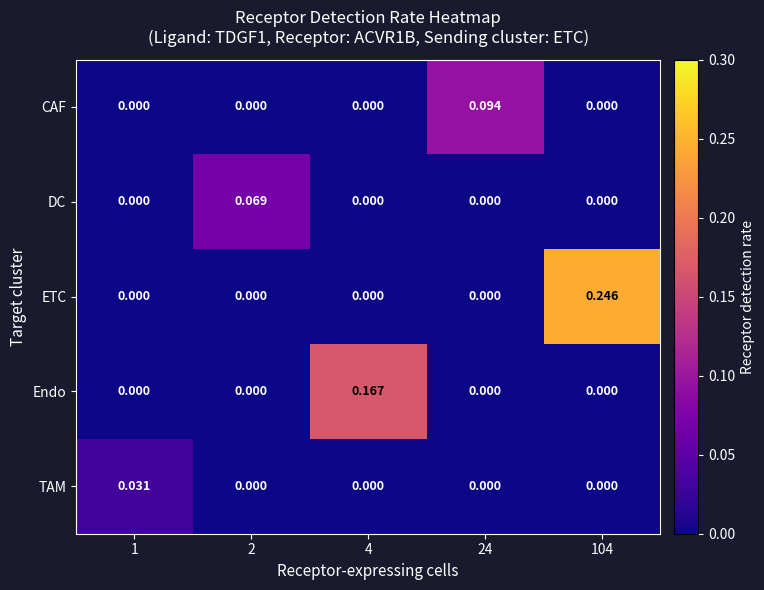

Which series has the largest total across all categories?

ETC